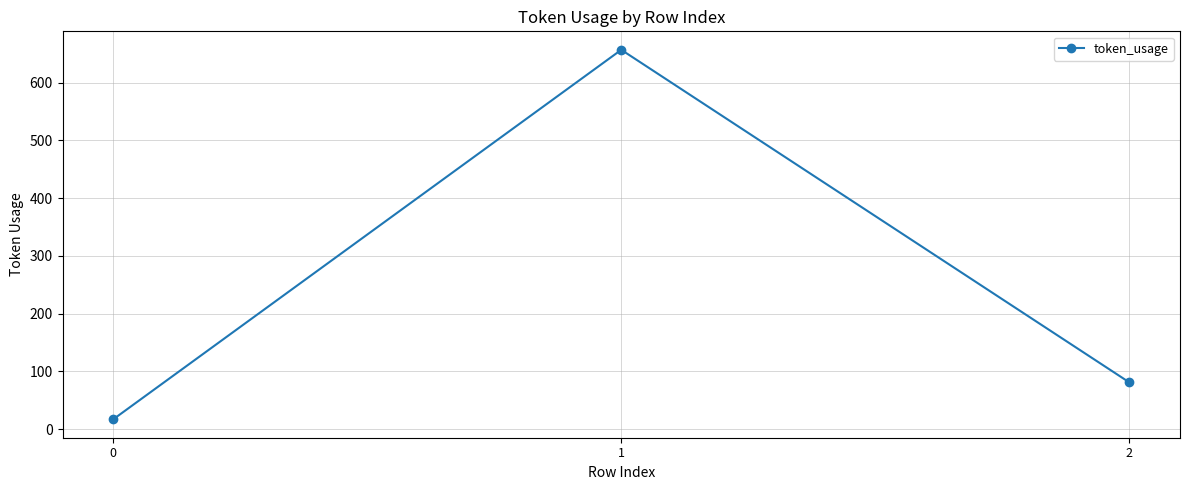

What is the change in value from 0 to 2?

+64